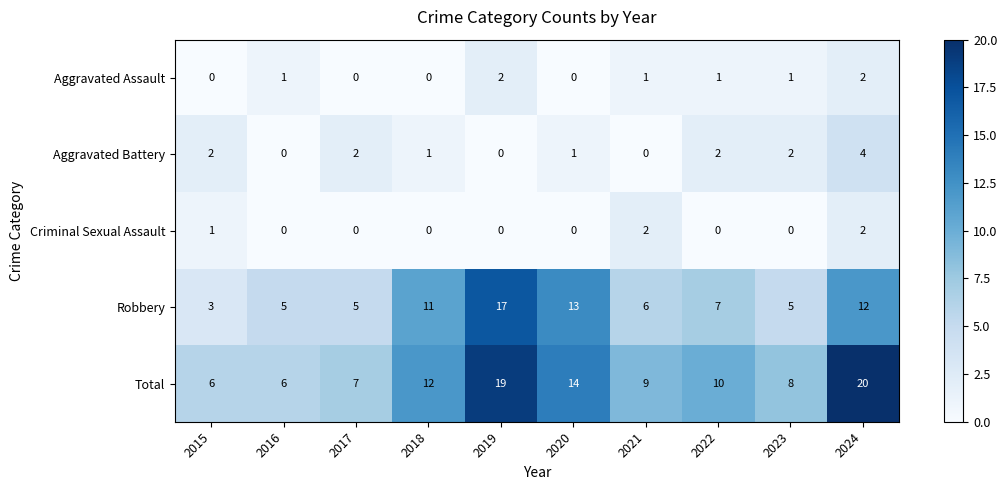

What is the spread (max minus min) of values at 2017?

7